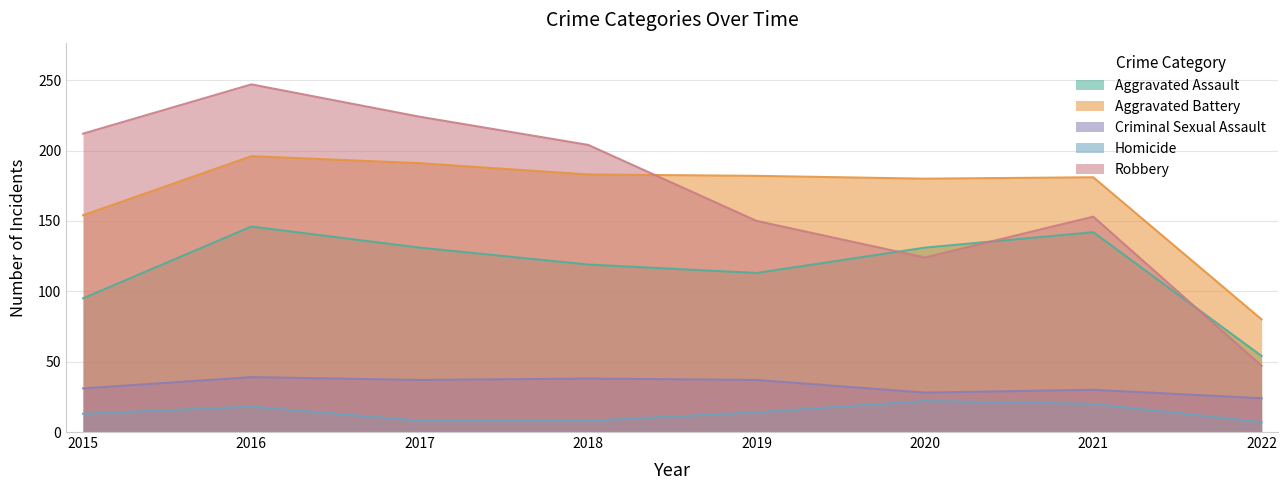

Reading left to right, extract all data points from this chart.

Aggravated Assault: 2015=95	2016=146	2017=131	2018=119	2019=113	2020=131	2021=142	2022=54
Aggravated Battery: 2015=154	2016=196	2017=191	2018=183	2019=182	2020=180	2021=181	2022=80
Criminal Sexual Assault: 2015=31	2016=39	2017=37	2018=38	2019=37	2020=28	2021=30	2022=24
Homicide: 2015=13	2016=18	2017=8	2018=8	2019=14	2020=22	2021=20	2022=7
Robbery: 2015=212	2016=247	2017=224	2018=204	2019=150	2020=124	2021=153	2022=47